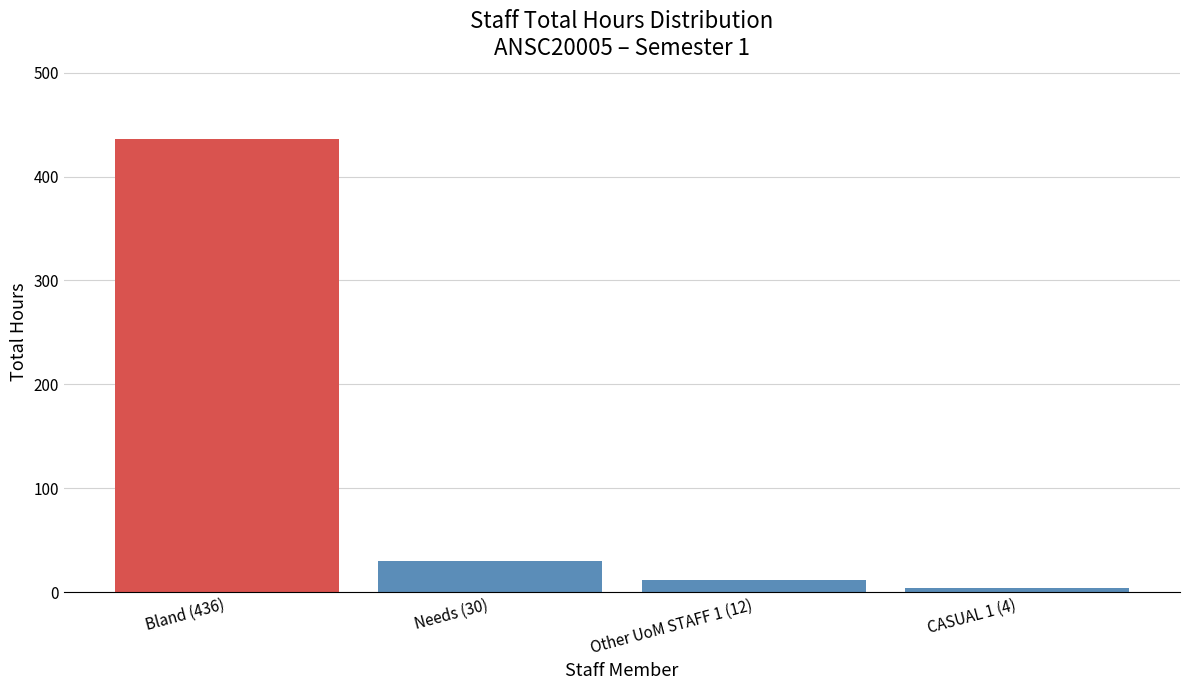

Reading left to right, extract all data points from this chart.

Bland (436)=436	Needs (30)=30	Other UoM STAFF 1 (12)=12	CASUAL 1 (4)=4